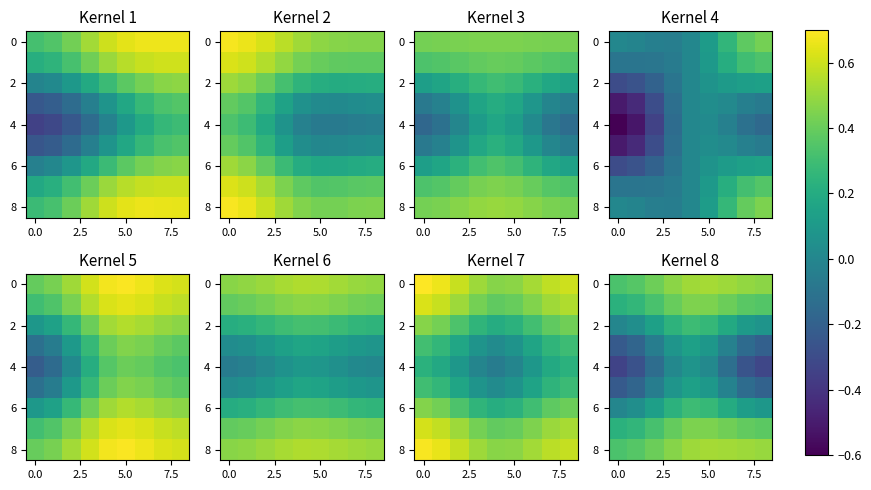

What is the difference between the maximum and second lowest values in the 4 series?

0.4